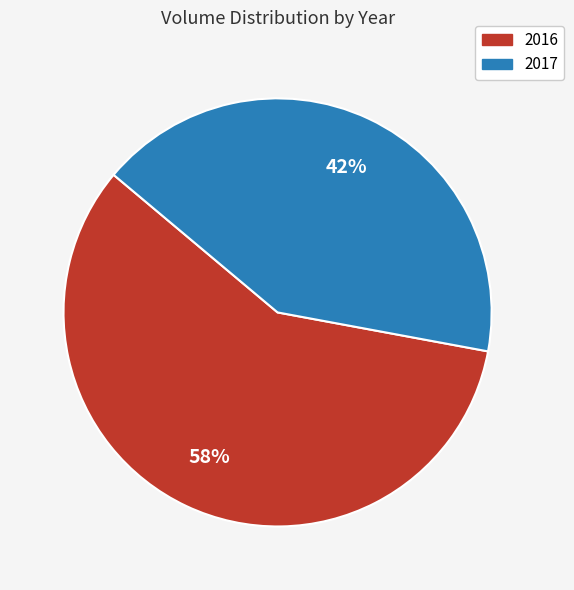

Is the sum of 2017 and 2016 greater than half?

Yes